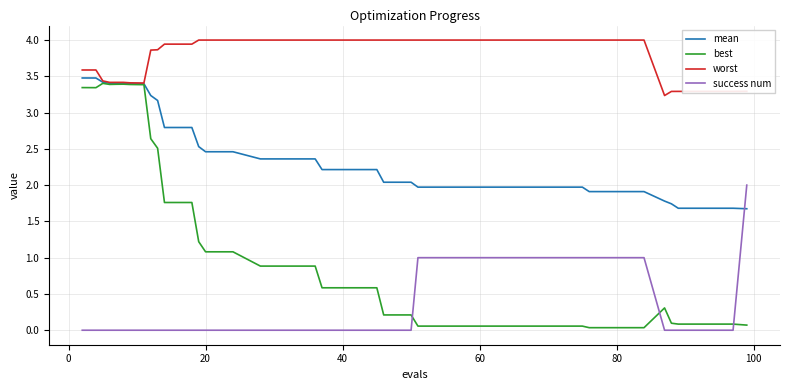

Which series has the largest total across all categories?

worst